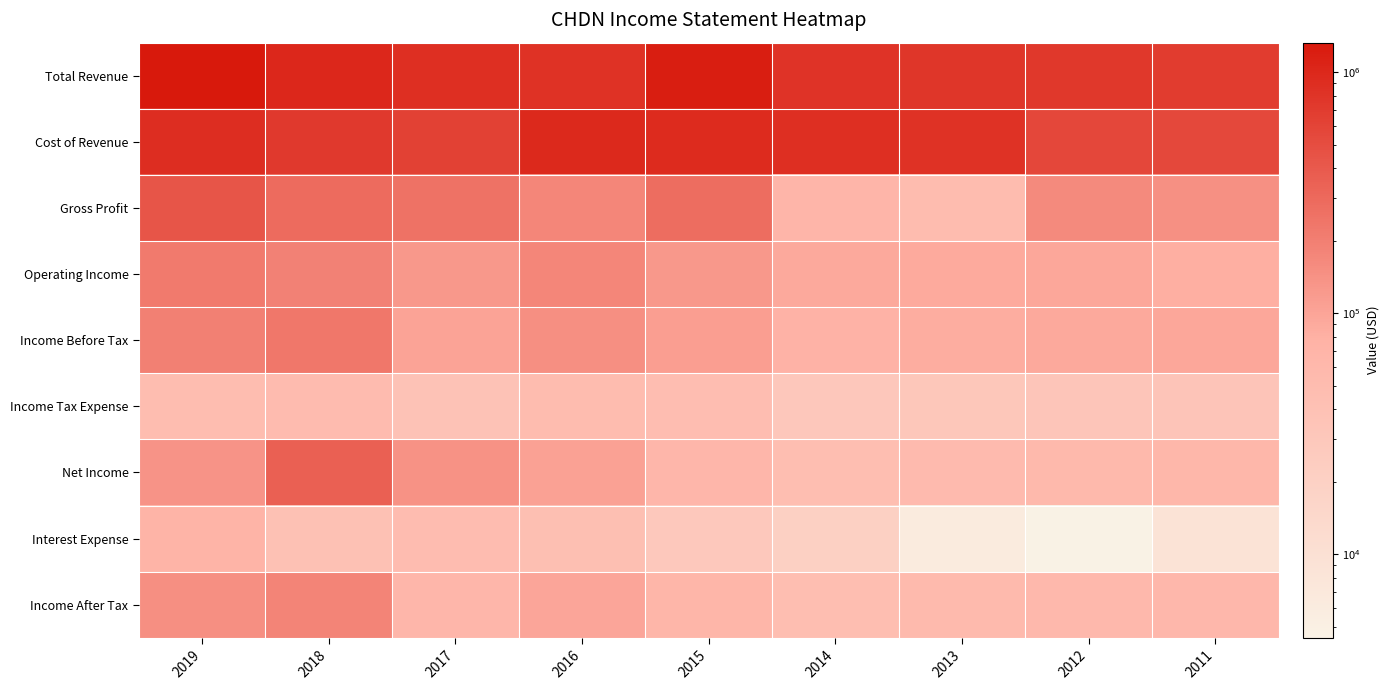

List the series in order of their peak value, lowest first.

Income Tax Expense, Interest Expense, Income After Tax, Operating Income, Income Before Tax, Net Income, Gross Profit, Cost of Revenue, Total Revenue